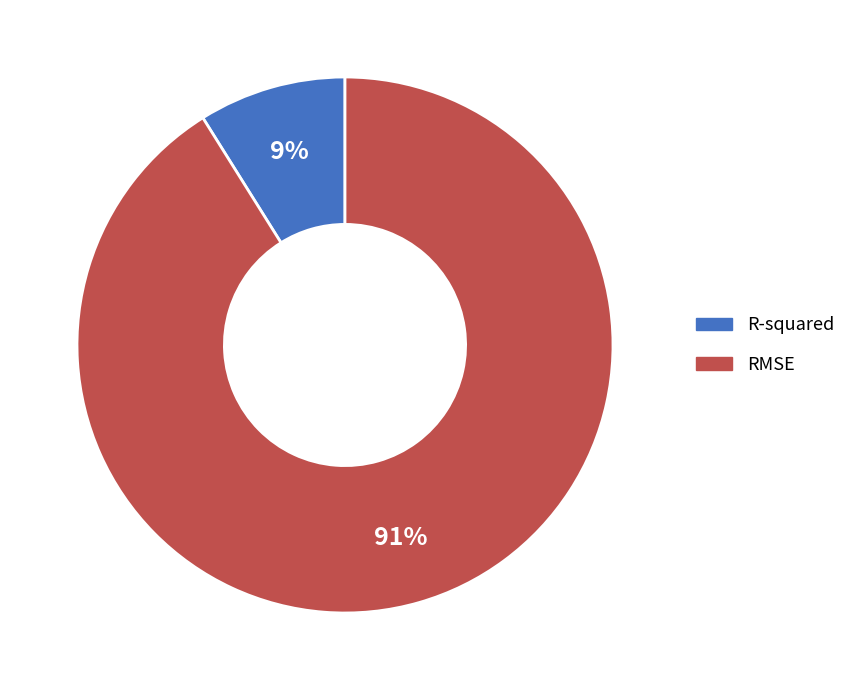

Combined, do R-squared and RMSE account for over 50%?

Yes